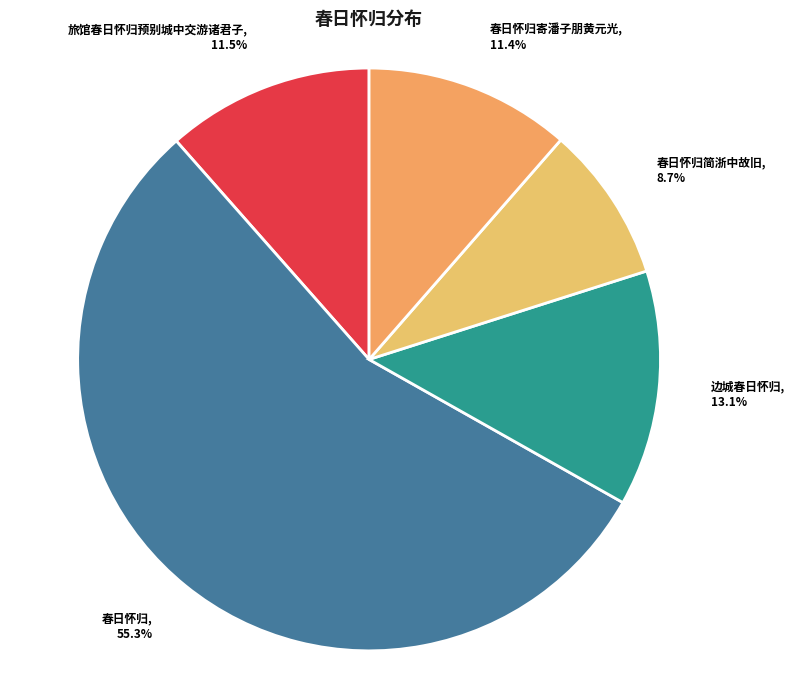

Does 春日怀归 represent more than half of the total?

Yes